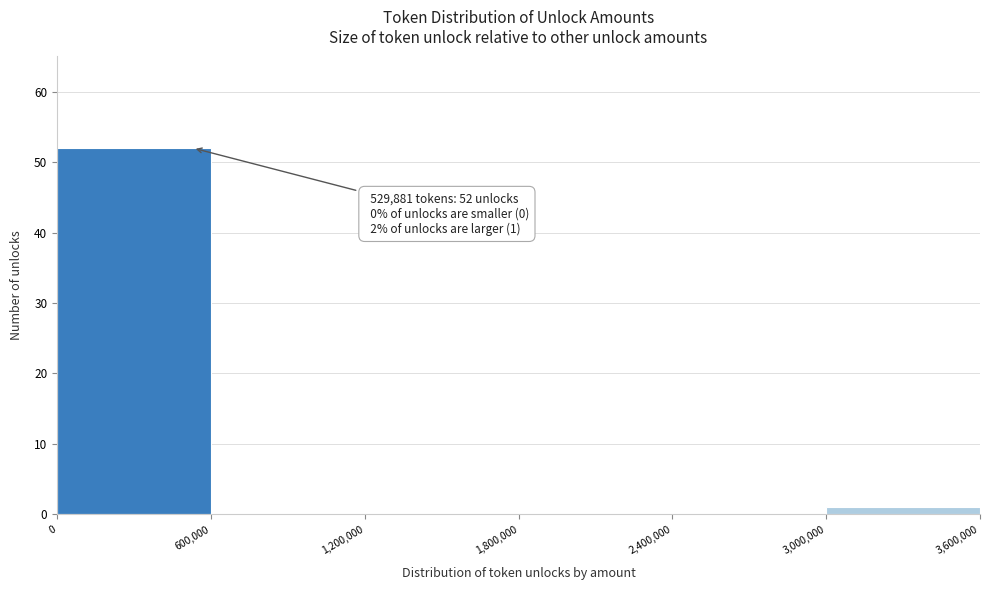

Which range on the x-axis has the tallest bar?

0 to 600,000